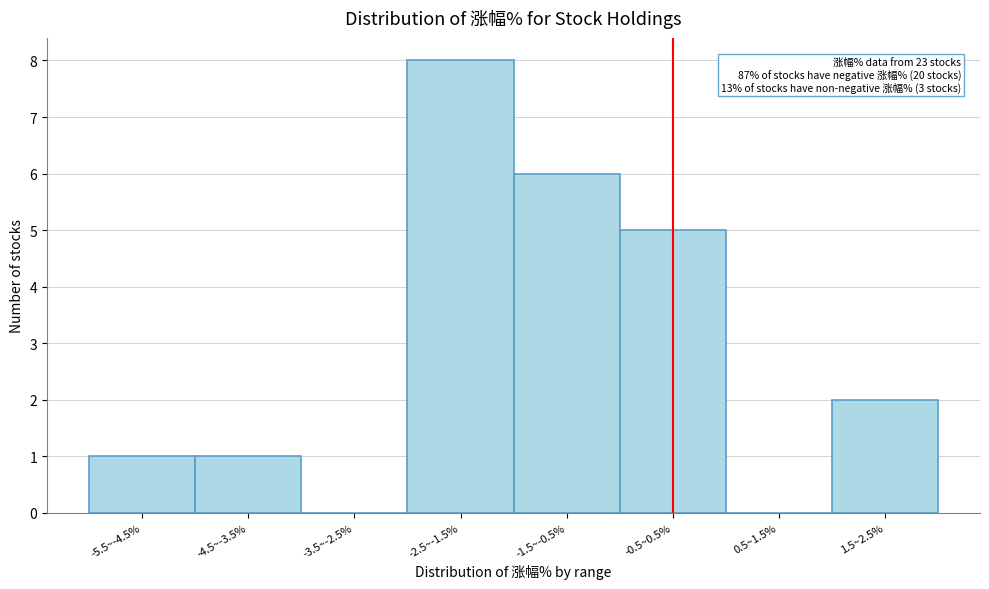

Reading left to right, list all the values displayed in this chart.

-5.5~-4.5%=1	-4.5~-3.5%=1	-3.5~-2.5%=0	-2.5~-1.5%=8	-1.5~-0.5%=6	-0.5~0.5%=5	0.5~1.5%=0	1.5~2.5%=2